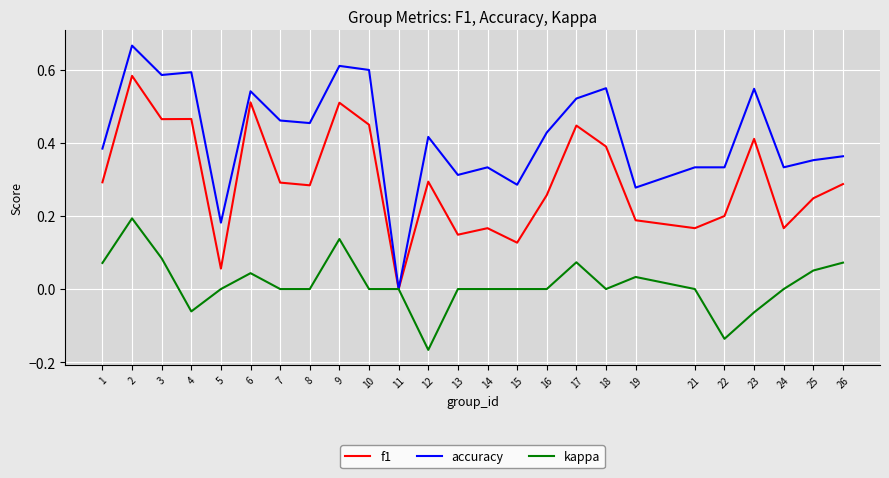

What are all the series names shown in the legend?

f1, accuracy, kappa